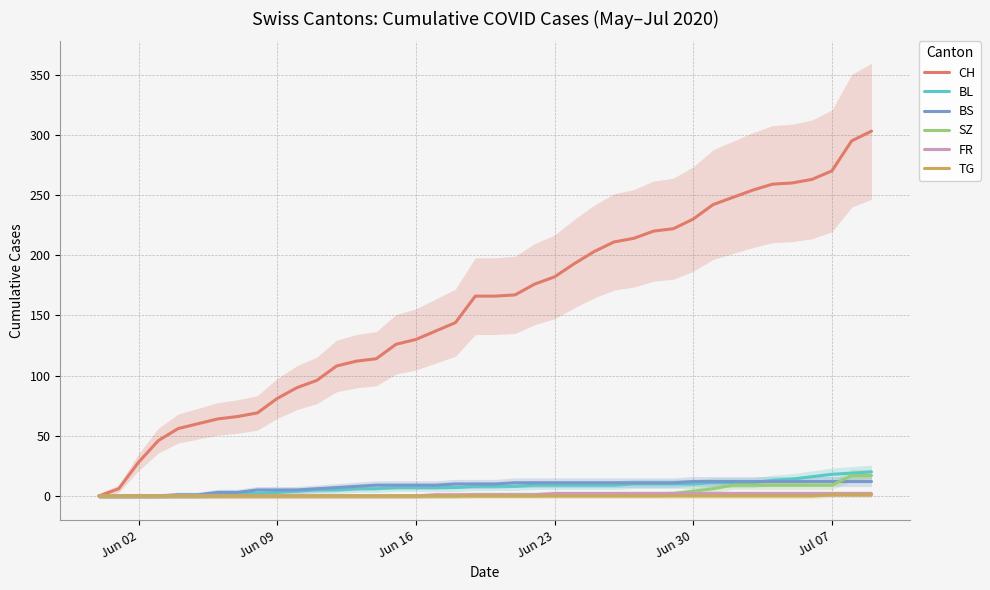

How many categories are shown in the chart?

40